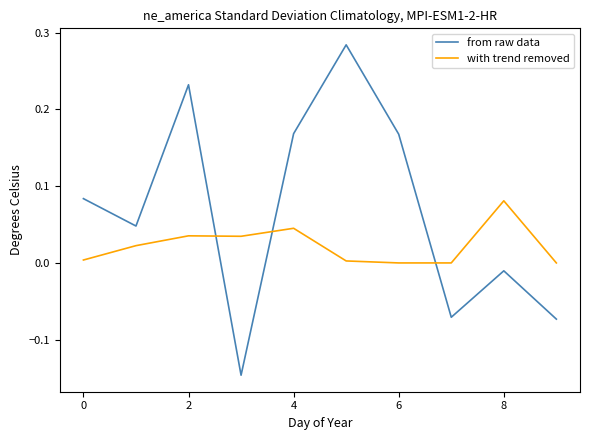

Which series ends up on top after the final intersection of with trend removed and from raw data?

with trend removed